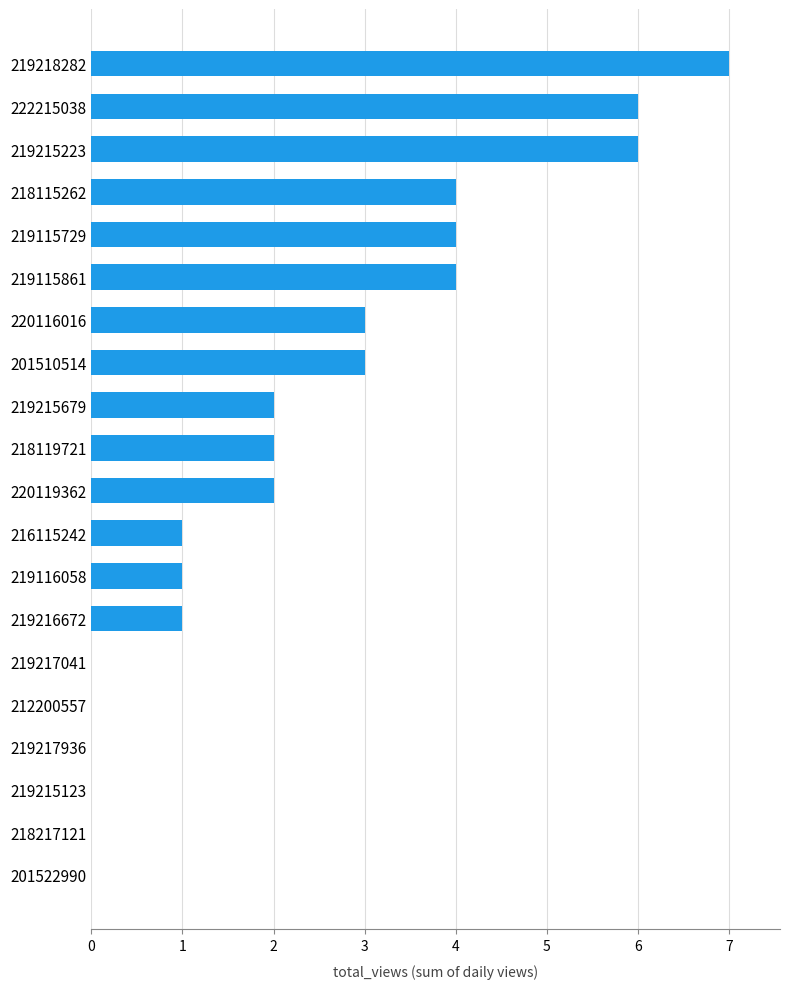

Reading top to bottom, transcribe all the data shown in this chart.

219218282=7	222215038=6	219215223=6	218115262=4	219115729=4	219115861=4	220116016=3	201510514=3	219215679=2	218119721=2	220119362=2	216115242=1	219116058=1	219216672=1	219217041=0	212200557=0	219217936=0	219215123=0	218217121=0	201522990=0